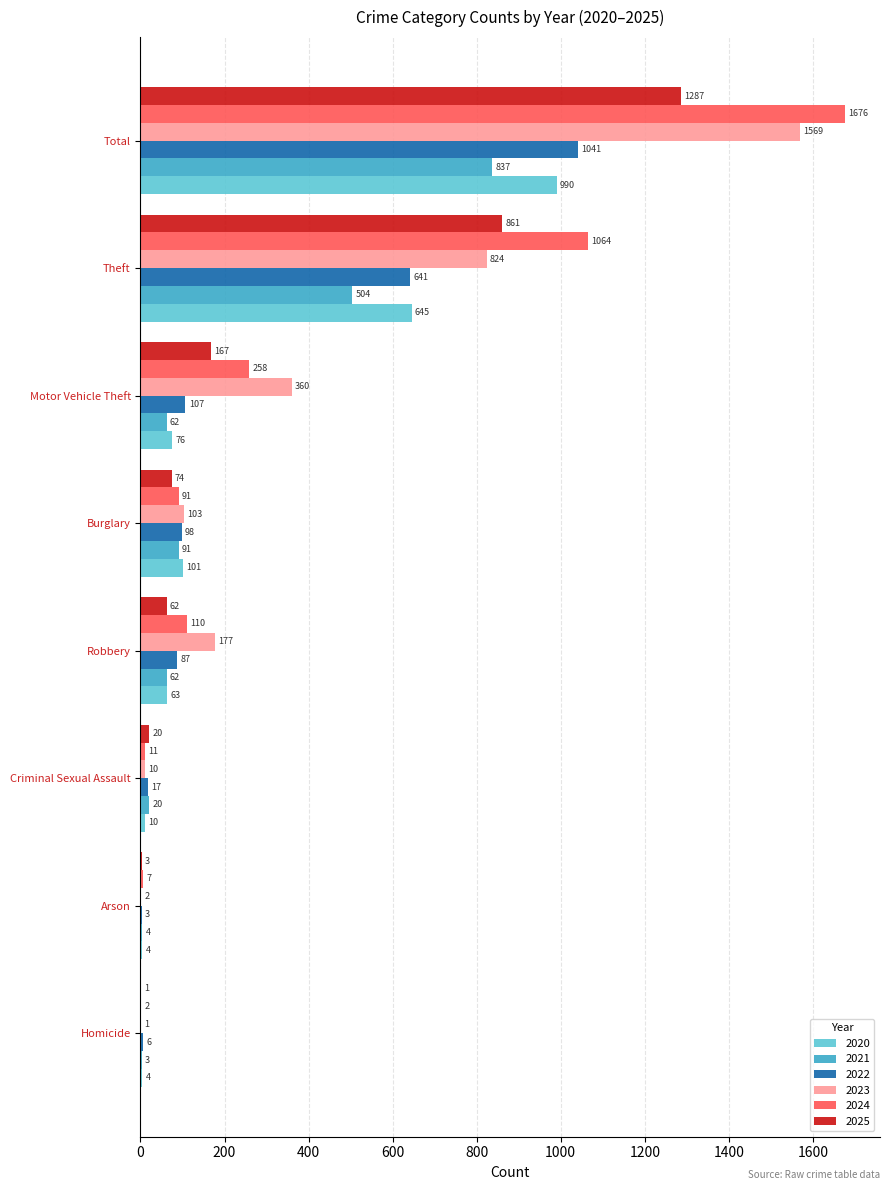

What is the average value of the 2022 series?

250